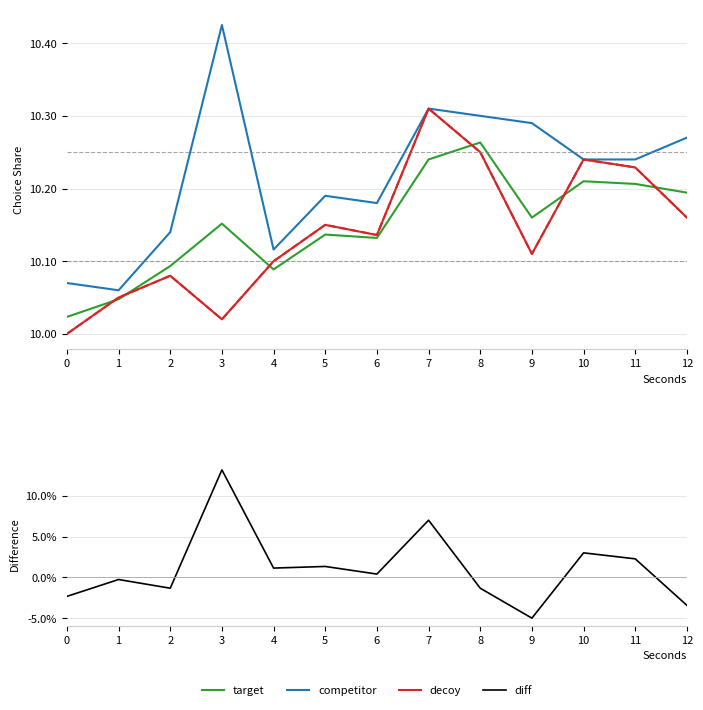

Rank the categories by diff value from lowest to highest.

9, 12, 0, 2, 8, 1, 6, 4, 5, 11, 10, 7, 3